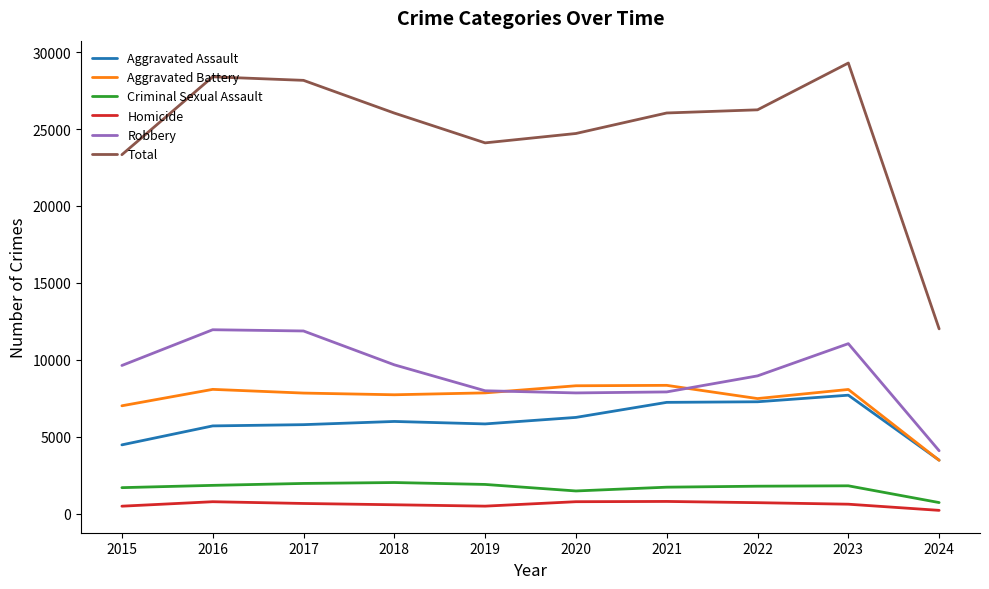

Which series has the largest total across all categories?

Total